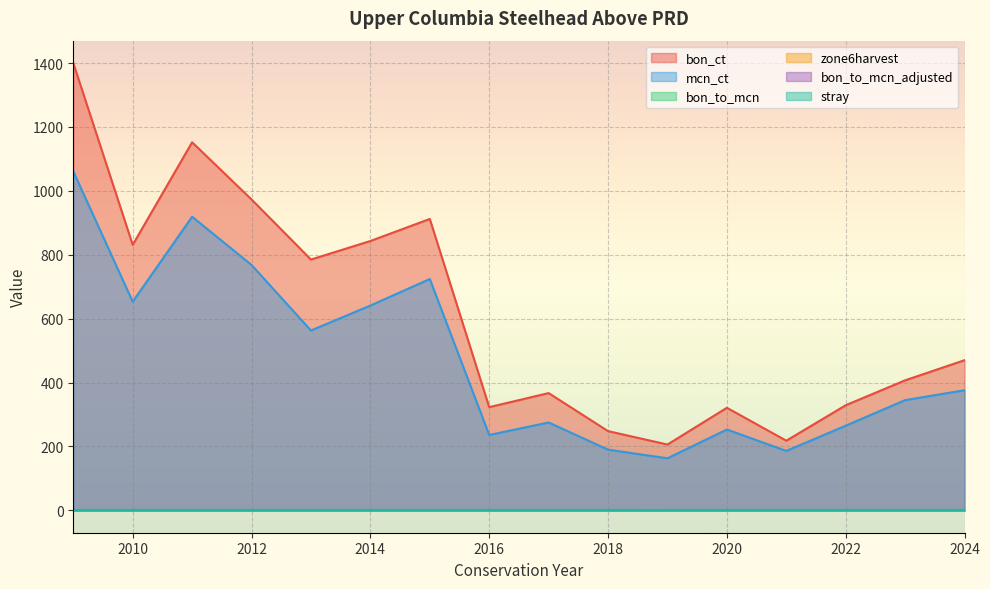

Which series changed the most between 2011 and 2021?

bon_ct